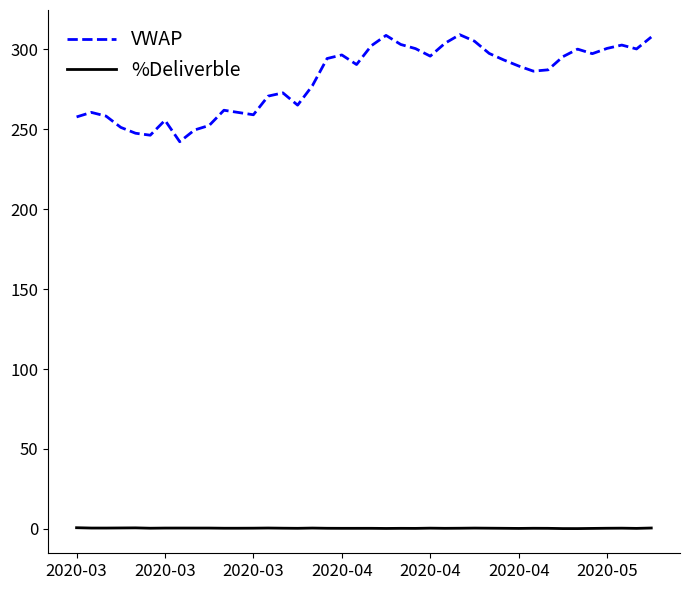

Count the number of categories in the chart.

40